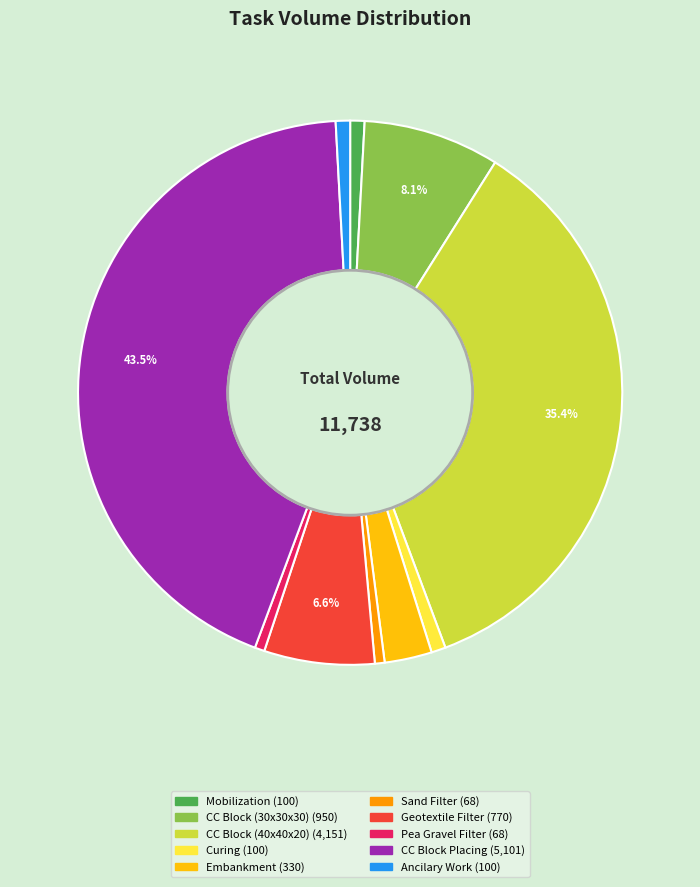

Is there any slice that represents more than half of the pie?

No